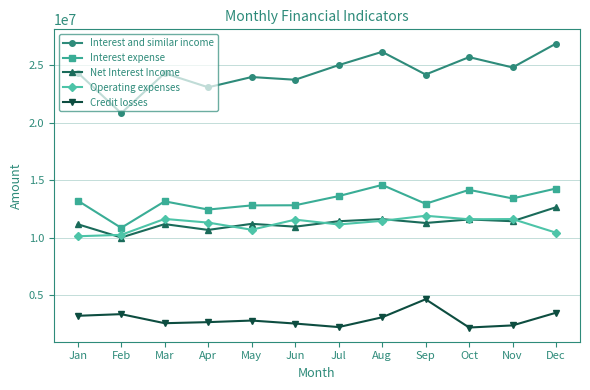

What is the minimum value shown in the chart?

2151646